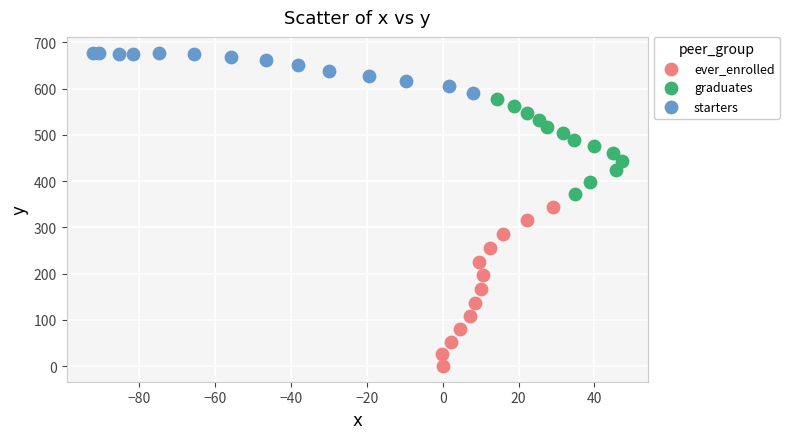

Which series reaches the maximum Y coordinate?

starters